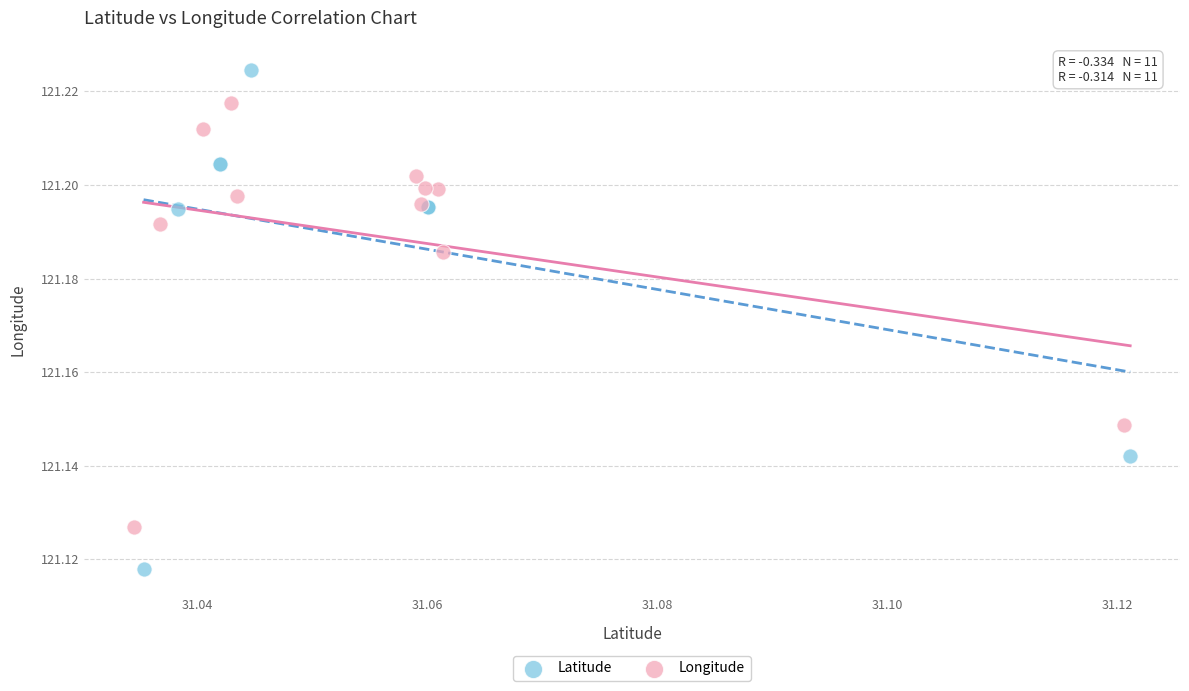

What are all the series names shown in the legend?

Latitude, Longitude